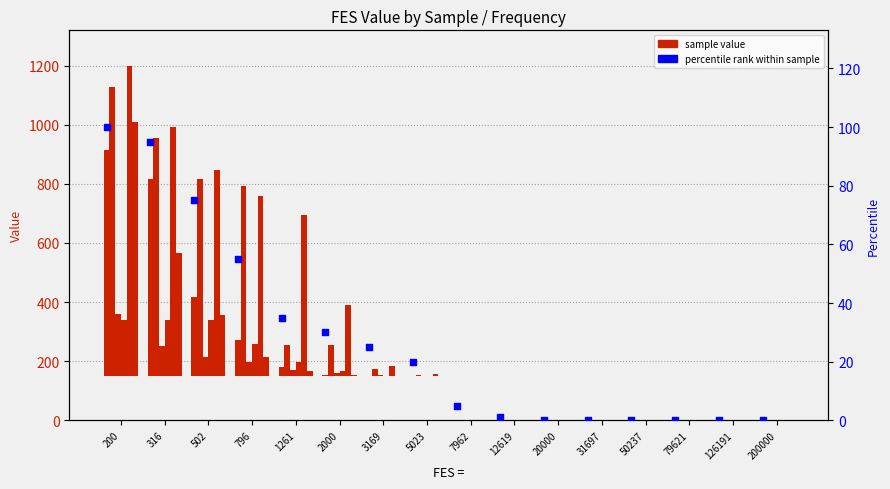

At which category is the sum across all series the highest?

200